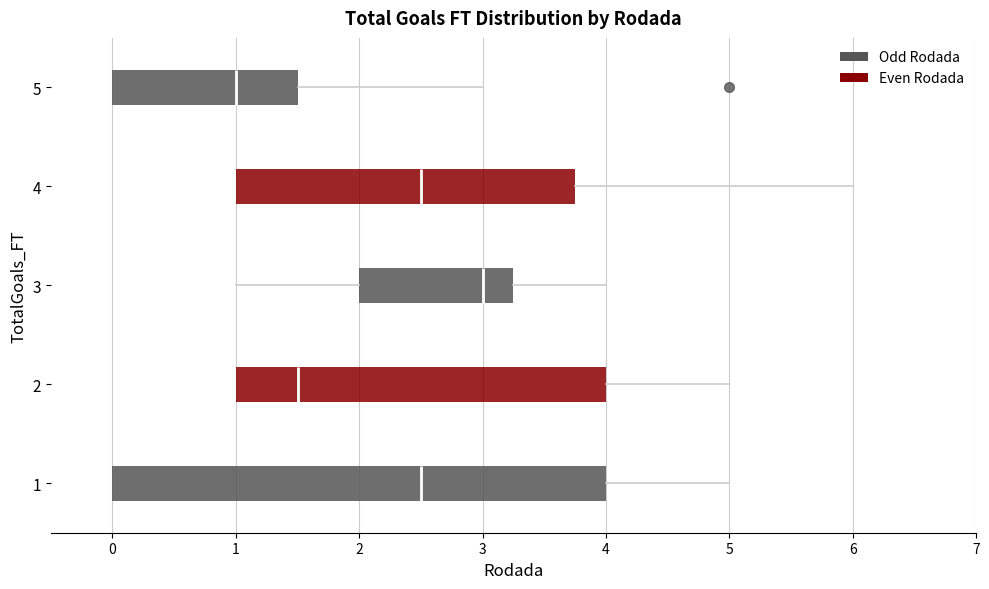

Reading bottom to top, transcribe this box plot: for each box, give where its median line is, the range the box spans, and where its two whiskers end, as read against the x-axis. The values are not printed on the chart, so give them approximately, as read against the axis.

1: median 2.5, box 0.0 to 4.0, whiskers 0.0 to 5.0
2: median 1.5, box 1.0 to 4.0, whiskers 1.0 to 5.0
3: median 3.0, box 2.0 to 3.3, whiskers 1.0 to 4.0
4: median 2.5, box 1.0 to 3.8, whiskers 1.0 to 6.0
5: median 1.0, box 0.0 to 1.5, whiskers 0.0 to 3.0